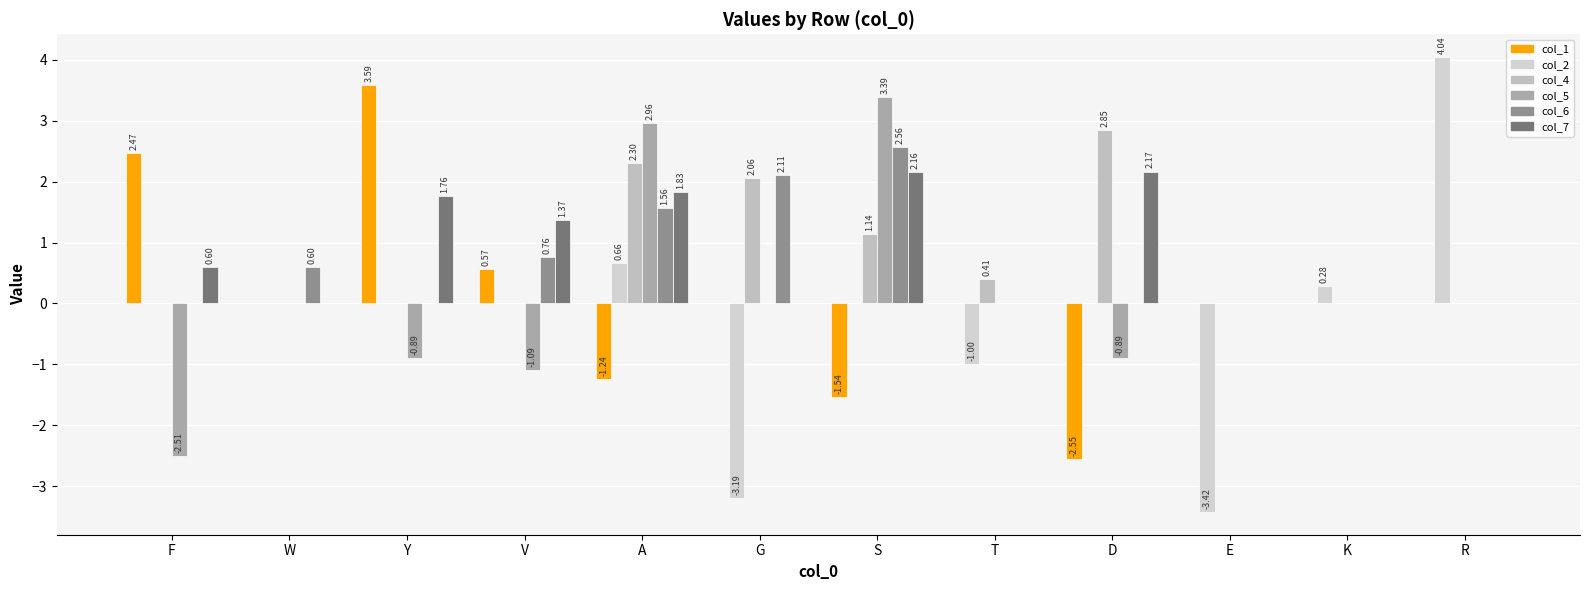

Reading left to right, transcribe all the data shown in this chart.

col_1: 2.5	0.0	3.6	0.6	-1.2	0.0	-1.5	0.0	-2.5	0.0	0.0	0.0
col_2: 0.0	0.0	0.0	0.0	0.7	-3.2	0.0	-1.0	0.0	-3.4	0.3	4.0
col_4: 0.0	0.0	0.0	0.0	2.3	2.1	1.1	0.4	2.9	0.0	0.0	0.0
col_5: -2.5	0.0	-0.9	-1.1	3.0	0.0	3.4	0.0	-0.9	0.0	0.0	0.0
col_6: 0.0	0.6	0.0	0.8	1.6	2.1	2.6	0.0	0.0	0.0	0.0	0.0
col_7: 0.6	0.0	1.8	1.4	1.8	0.0	2.2	0.0	2.2	0.0	0.0	0.0